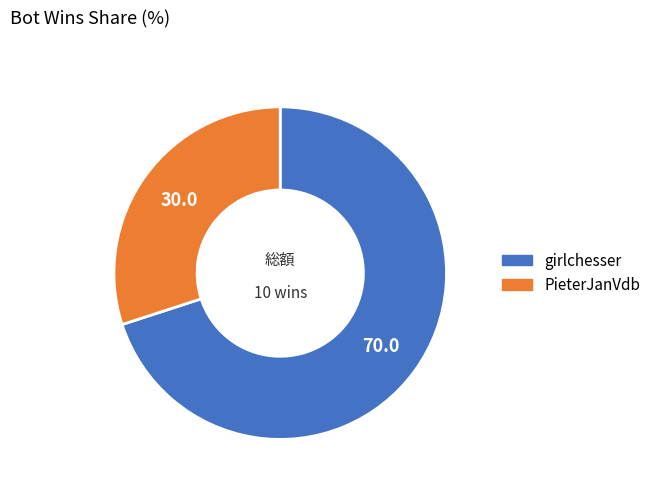

What is the smallest slice in the pie chart?

PieterJanVdb